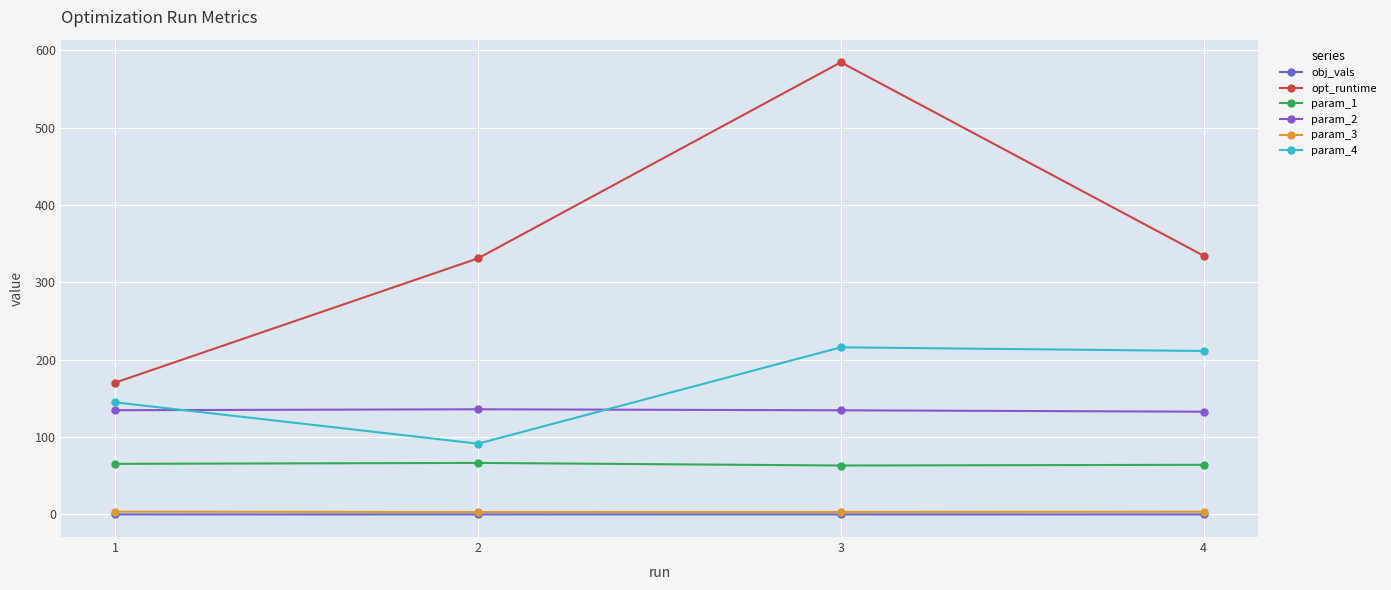

Which series has the largest range (max minus min)?

opt_runtime